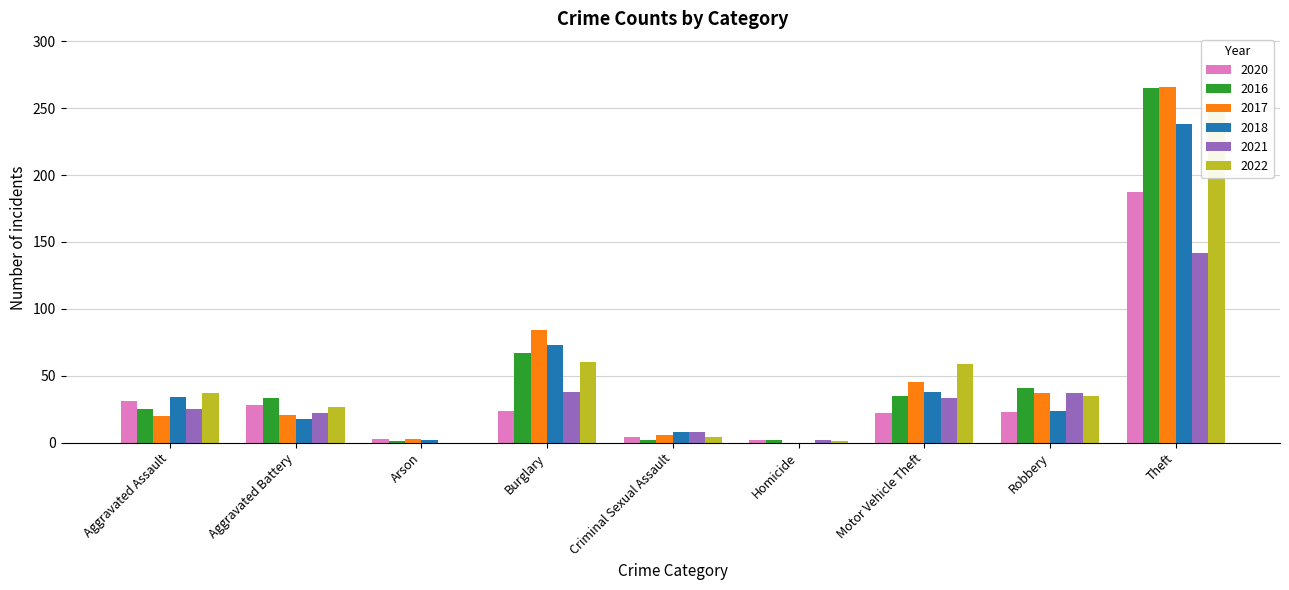

How many data points in 2017 are less than 21?

4